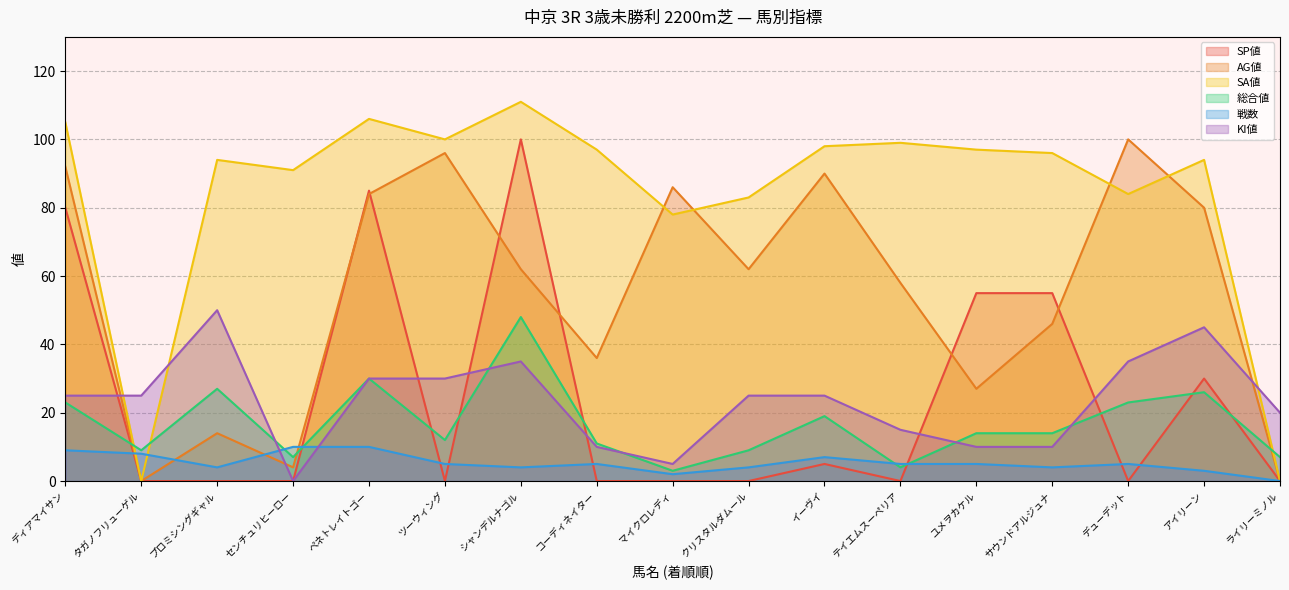

Reading left to right, extract all data points from this chart.

SP値: ディアマイサン=80	タガノフリューゲル=0	プロミシングギャル=0	センチュリヒーロー=0	ペネトレイトゴー=85	ツーウィング=0	シャンデルナゴル=100	コーディネイター=0	マイクロレディ=0	クリスタルダムール=0	イーヴイ=5	テイエムスーペリア=0	ユメヲカケル=55	サウンドアルジュナ=55	デューデット=0	アイリーン=30	ライリーミノル=0
AG値: ディアマイサン=92	タガノフリューゲル=0	プロミシングギャル=14	センチュリヒーロー=4	ペネトレイトゴー=84	ツーウィング=96	シャンデルナゴル=62	コーディネイター=36	マイクロレディ=86	クリスタルダムール=62	イーヴイ=90	テイエムスーペリア=58	ユメヲカケル=27	サウンドアルジュナ=46	デューデット=100	アイリーン=80	ライリーミノル=0
SA値: ディアマイサン=105	タガノフリューゲル=0	プロミシングギャル=94	センチュリヒーロー=91	ペネトレイトゴー=106	ツーウィング=100	シャンデルナゴル=111	コーディネイター=97	マイクロレディ=78	クリスタルダムール=83	イーヴイ=98	テイエムスーペリア=99	ユメヲカケル=97	サウンドアルジュナ=96	デューデット=84	アイリーン=94	ライリーミノル=0
総合値: ディアマイサン=23	タガノフリューゲル=9	プロミシングギャル=27	センチュリヒーロー=7	ペネトレイトゴー=30	ツーウィング=12	シャンデルナゴル=48	コーディネイター=11	マイクロレディ=3	クリスタルダムール=9	イーヴイ=19	テイエムスーペリア=4	ユメヲカケル=14	サウンドアルジュナ=14	デューデット=23	アイリーン=26	ライリーミノル=7
戦数: ディアマイサン=9	タガノフリューゲル=8	プロミシングギャル=4	センチュリヒーロー=10	ペネトレイトゴー=10	ツーウィング=5	シャンデルナゴル=4	コーディネイター=5	マイクロレディ=2	クリスタルダムール=4	イーヴイ=7	テイエムスーペリア=5	ユメヲカケル=5	サウンドアルジュナ=4	デューデット=5	アイリーン=3	ライリーミノル=0
KI値: ディアマイサン=25	タガノフリューゲル=25	プロミシングギャル=50	センチュリヒーロー=0	ペネトレイトゴー=30	ツーウィング=30	シャンデルナゴル=35	コーディネイター=10	マイクロレディ=5	クリスタルダムール=25	イーヴイ=25	テイエムスーペリア=15	ユメヲカケル=10	サウンドアルジュナ=10	デューデット=35	アイリーン=45	ライリーミノル=20